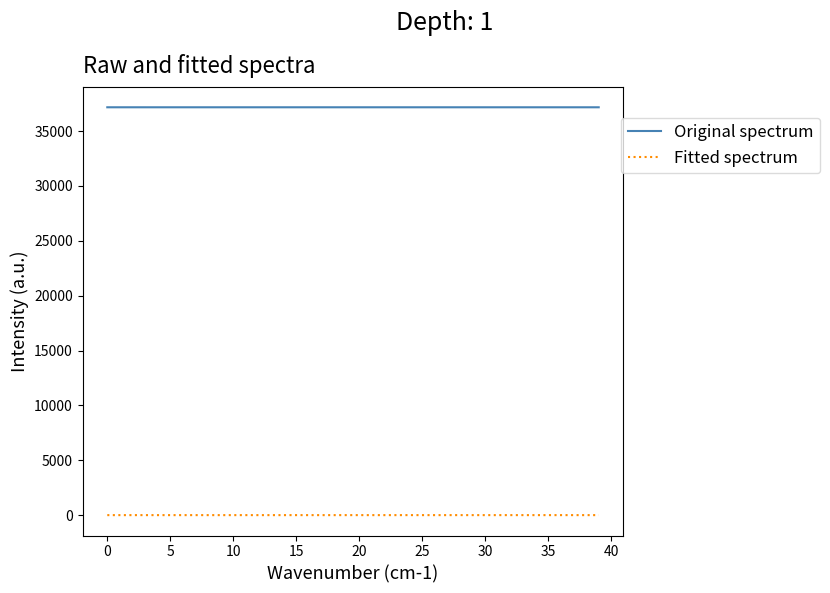

True or false: Fitted spectrum and Original spectrum cross at least once.

False